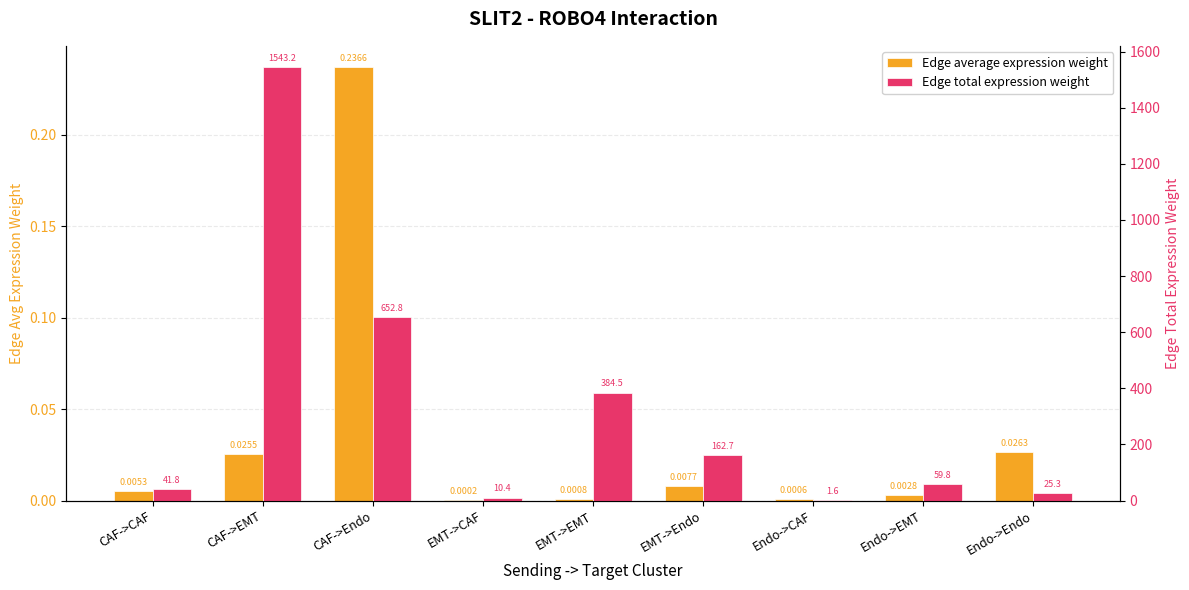

The Edge average expression weight series shows 0.0 at Endo->Endo. True or false?

False